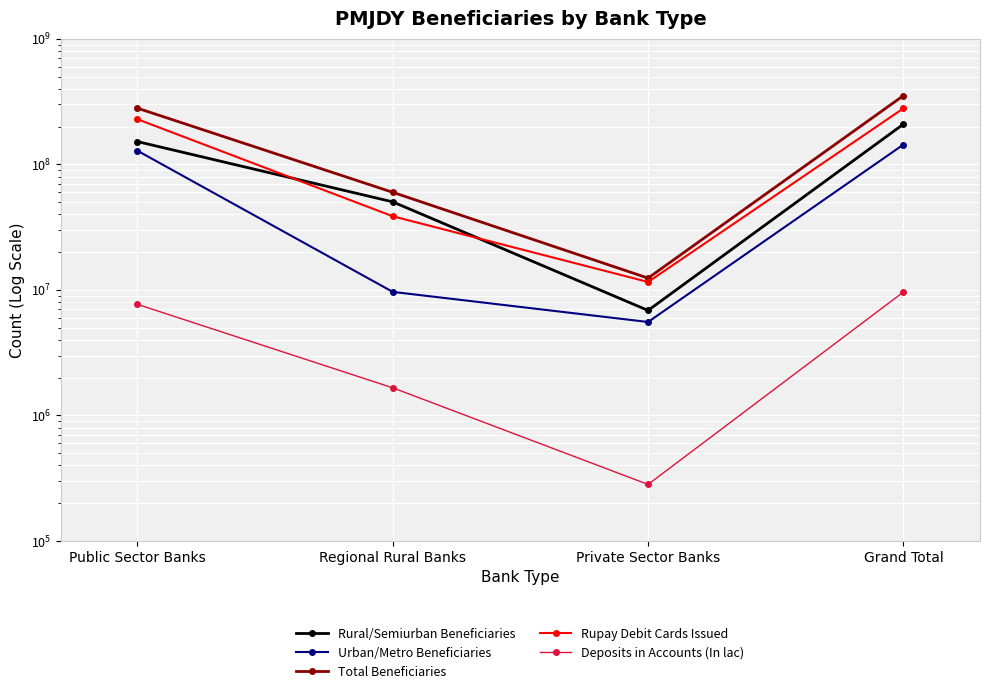

Which series has the largest total across all categories?

Total Beneficiaries